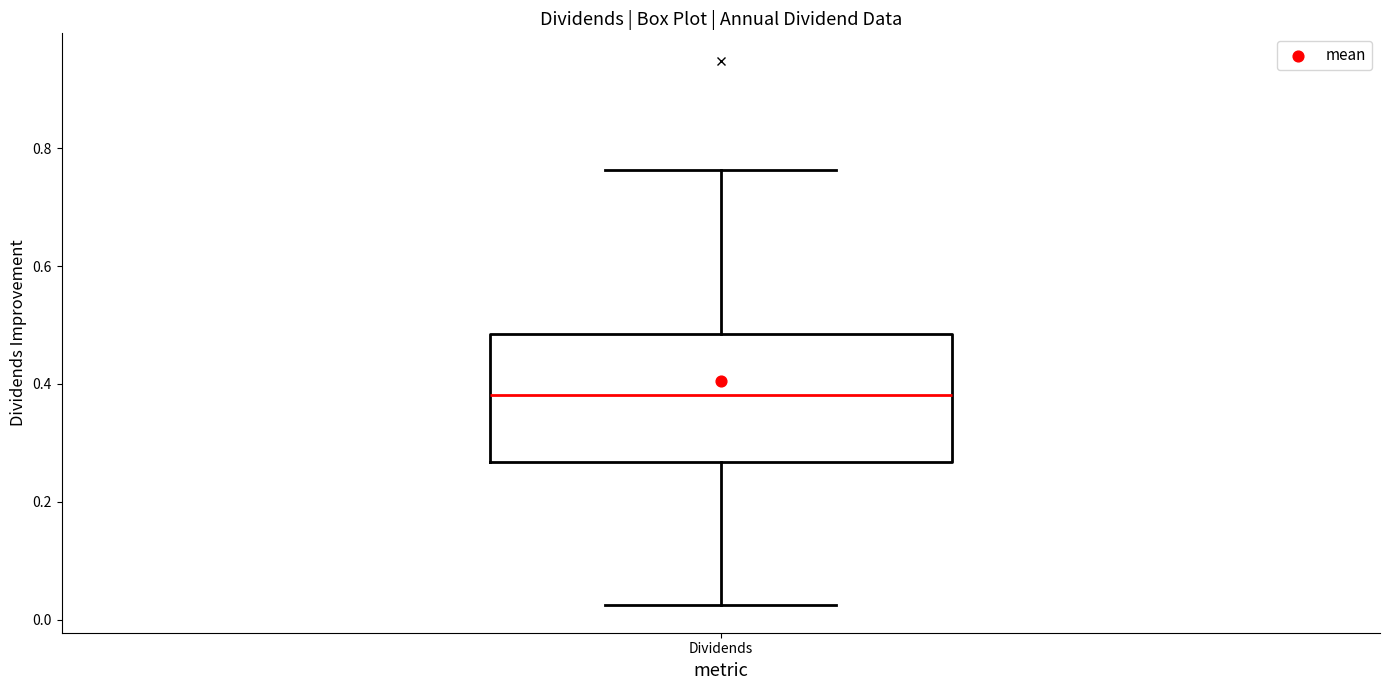

Read this box plot against the y-axis: the position of the median line, the range covered by the box, and the ends of both whiskers. The values are not printed on the chart, so give them approximately, as read against the axis.

median 0.38, box 0.26 to 0.48, whiskers 0.02 to 0.76